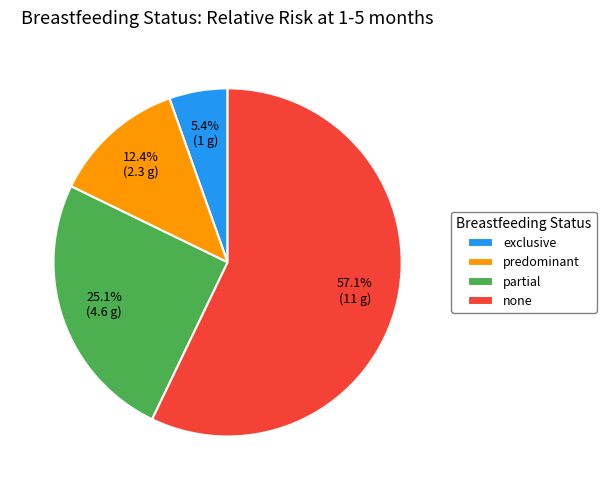

How many segments does this pie chart have?

4